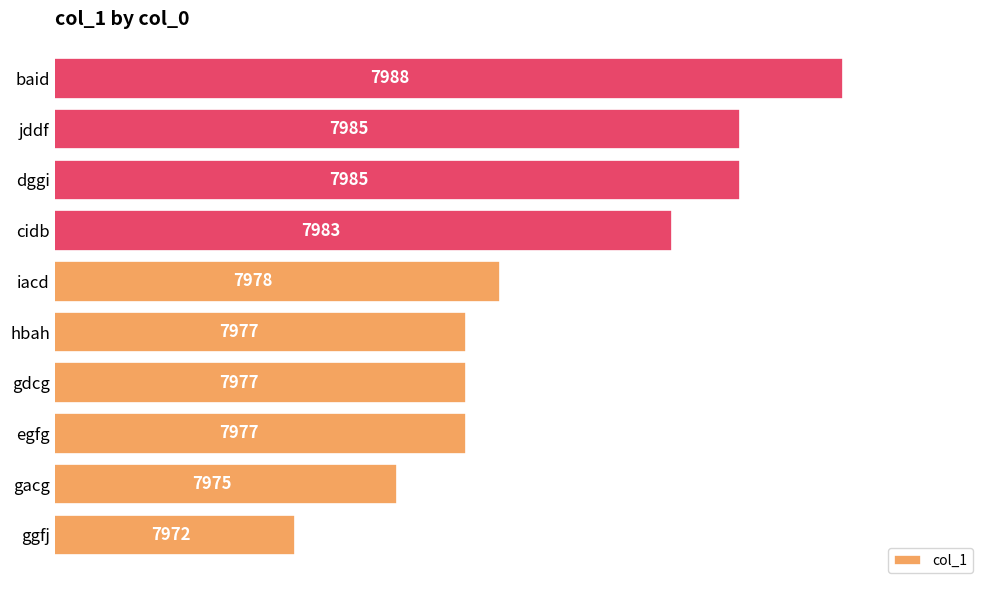

Reading top to bottom, extract all data points from this chart.

baid=7988	jddf=7985	dggi=7985	cidb=7983	iacd=7978	hbah=7977	gdcg=7977	egfg=7977	gacg=7975	ggfj=7972